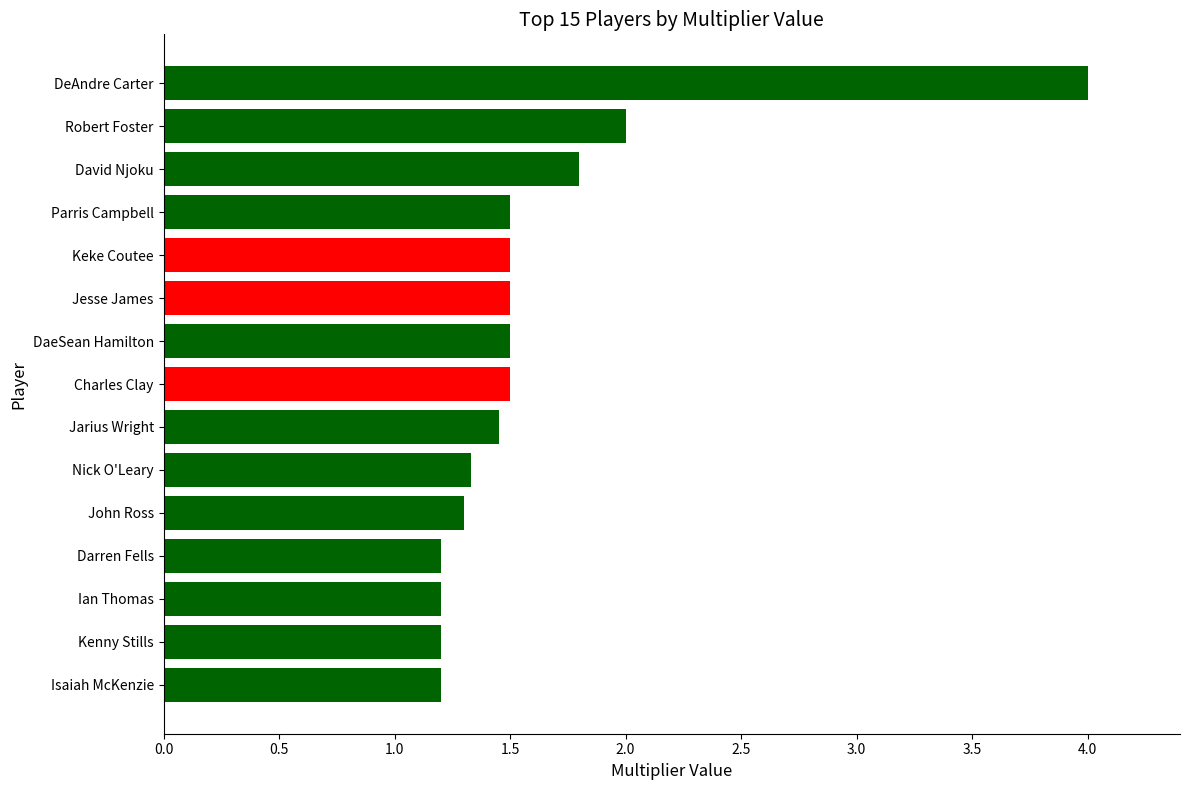

True or false: the data shows 0.8 at Darren Fells.

False